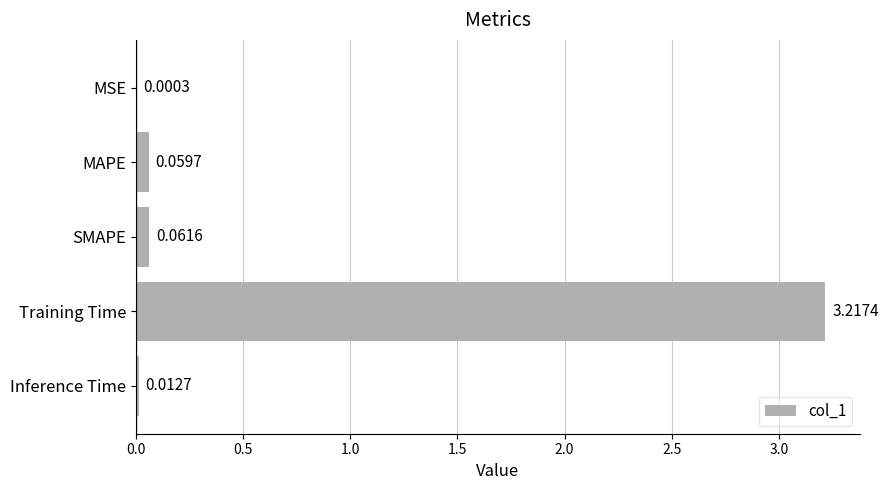

What is the sum of all values?

3.4